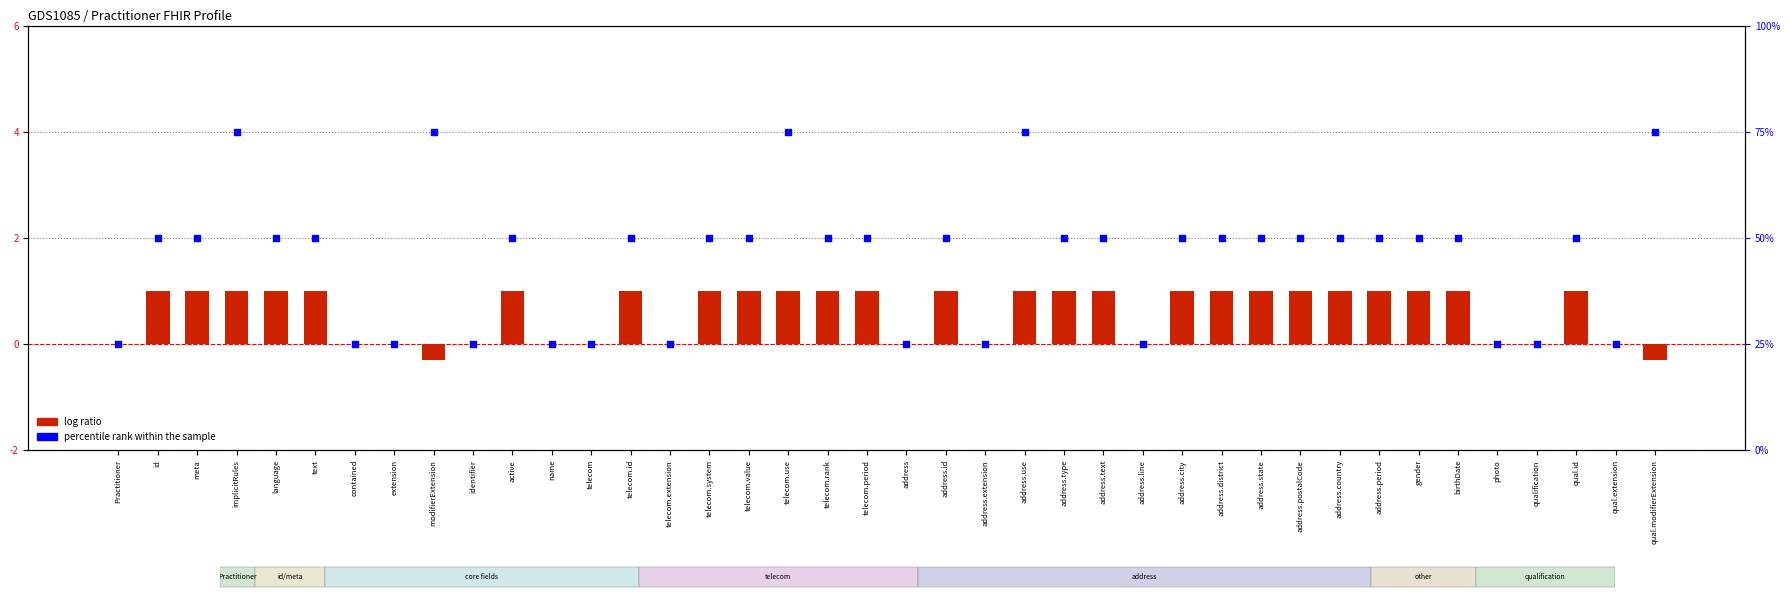

What is the total value across all series at active?

51.0